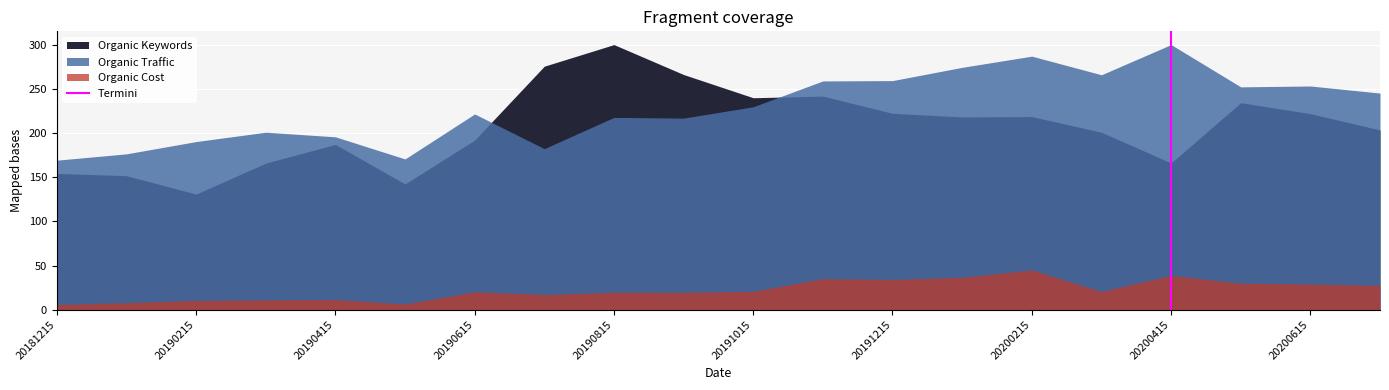

The chart shows a value of 1 at 20181215. True or false?

False